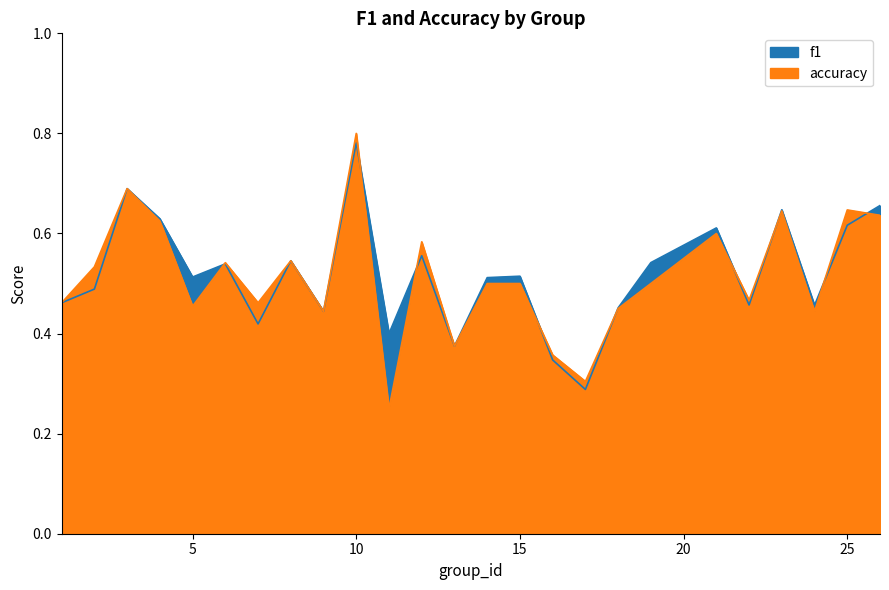

How many lines are shown in the chart?

2